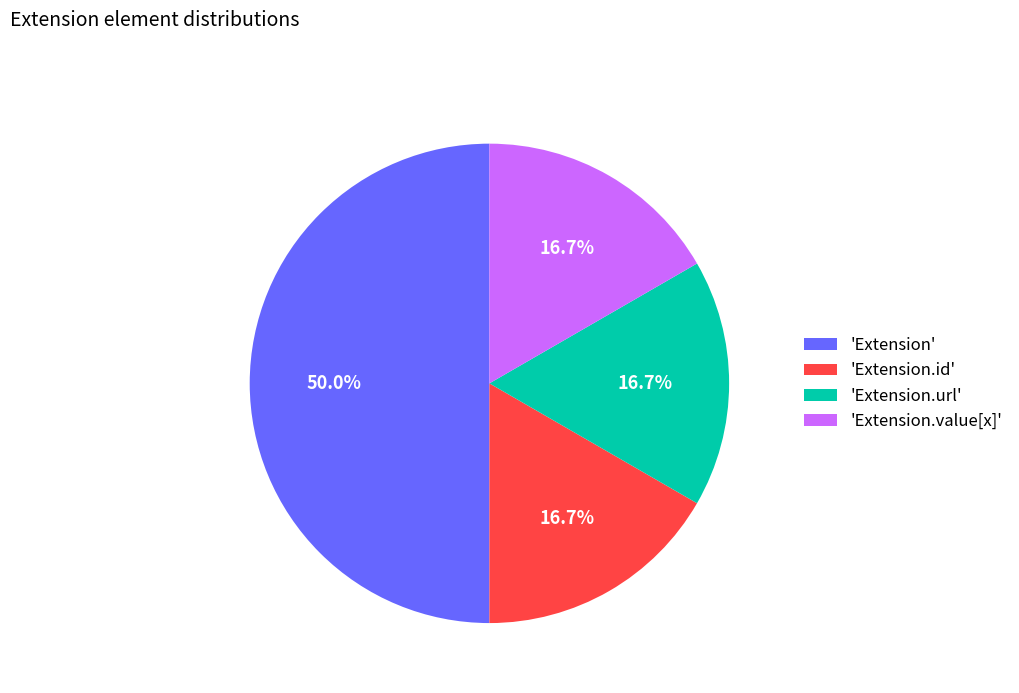

Is 'Extension.value[x]' the majority of the pie?

No